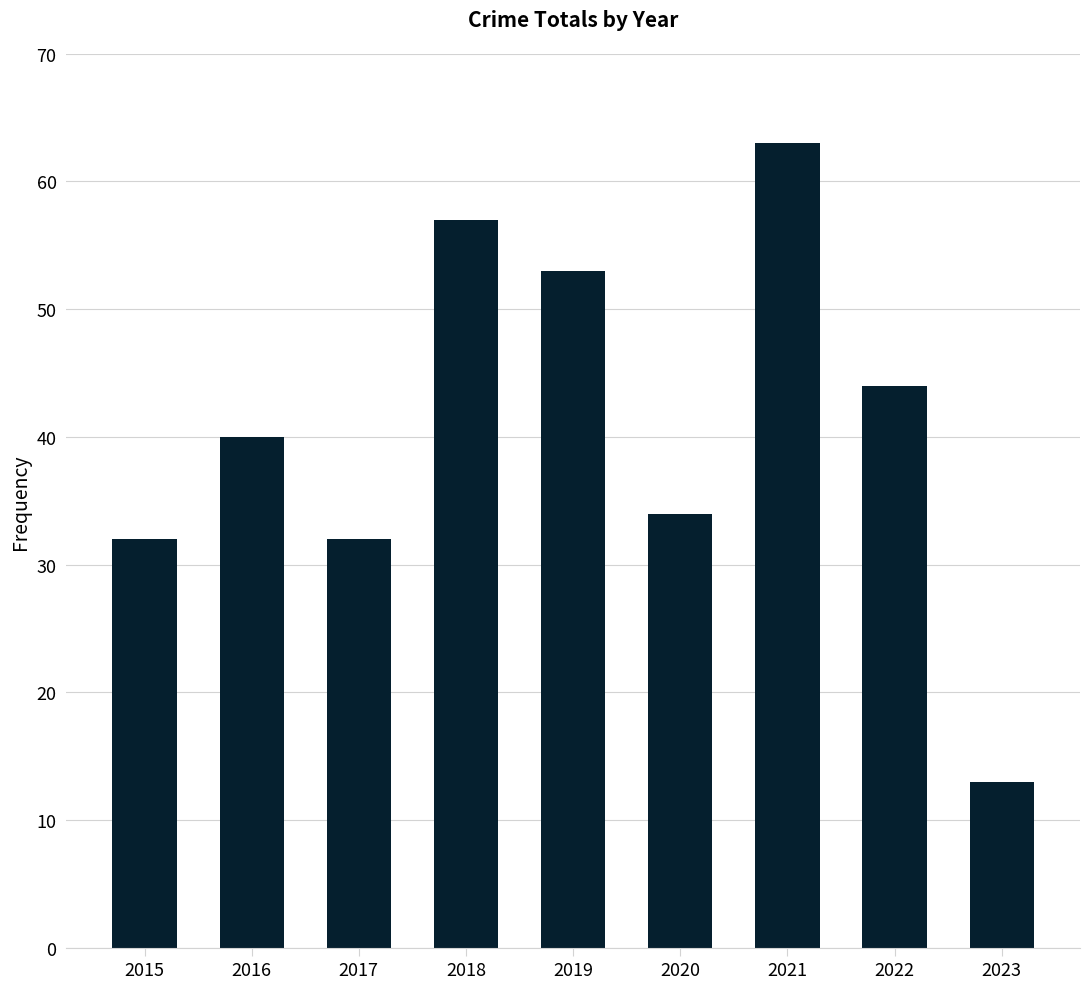

Which label corresponds to the smallest value in the chart?

2023